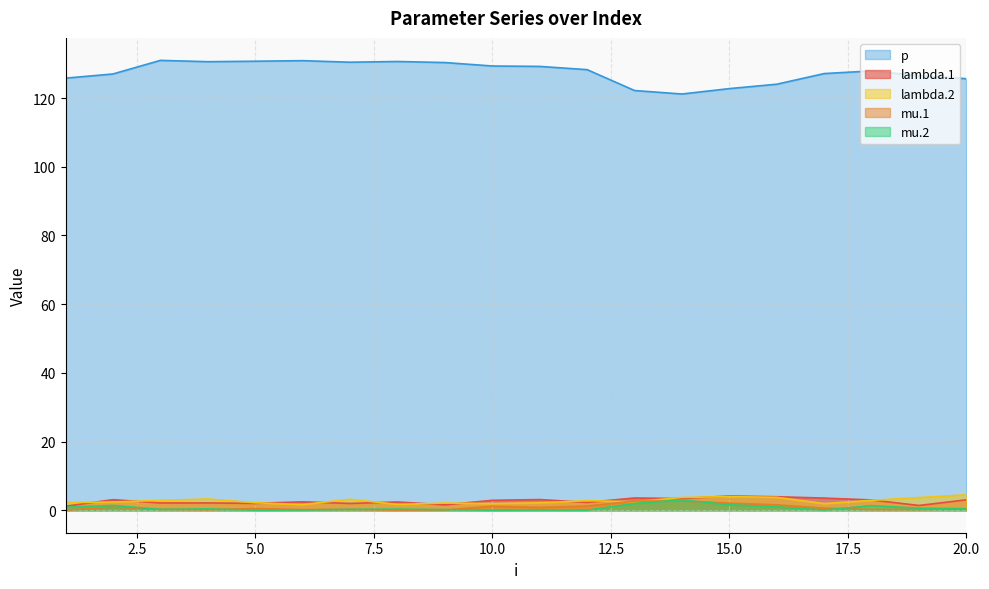

Which has a higher value, 1 or 7?

7